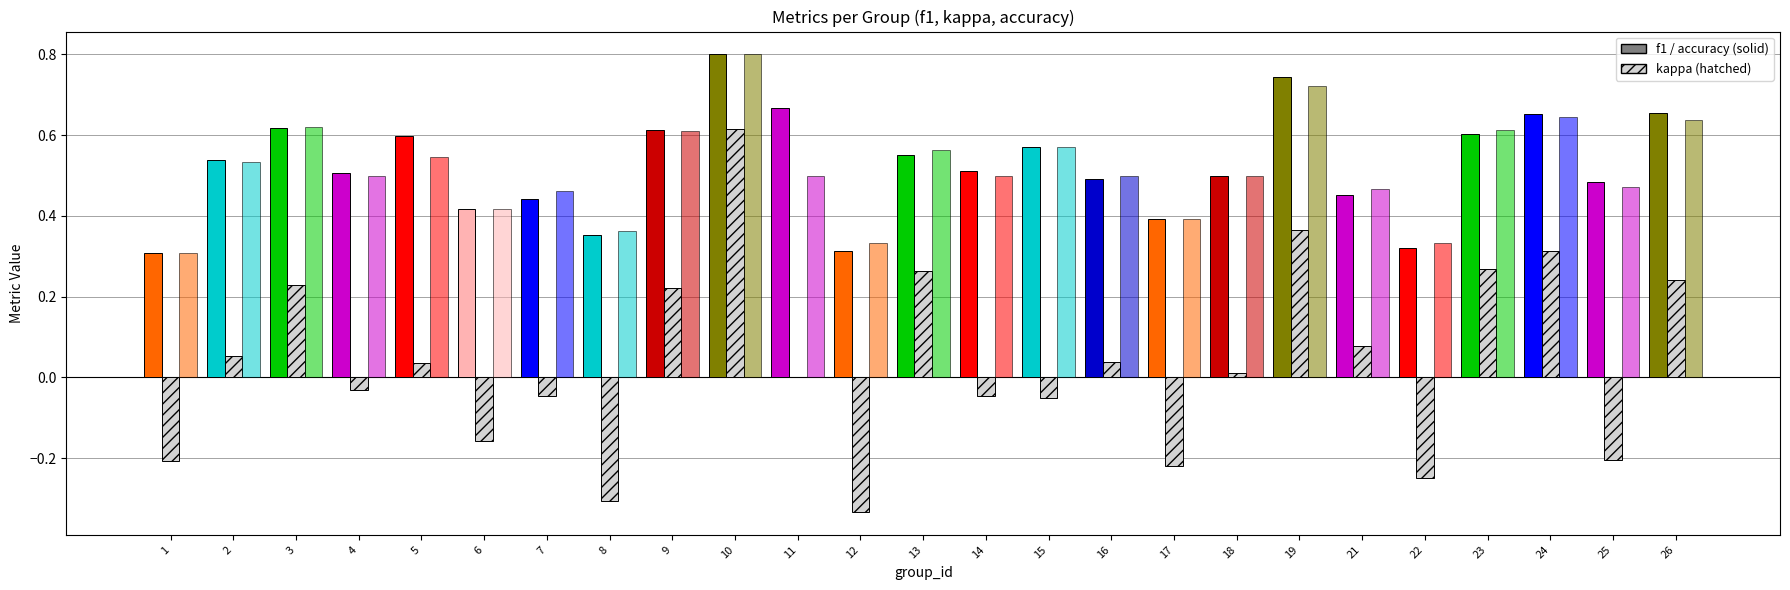

What is the total value across all series at 2?

1.1